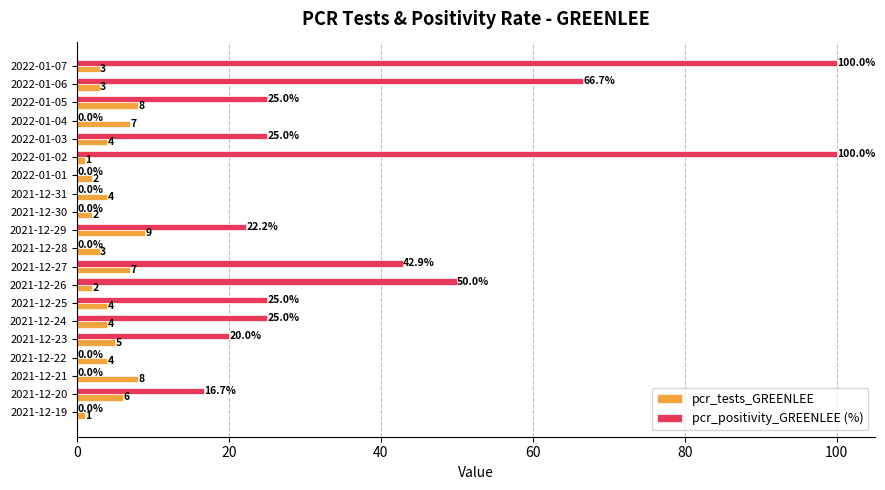

How many pcr_tests_GREENLEE values are between 3 and 7?

12